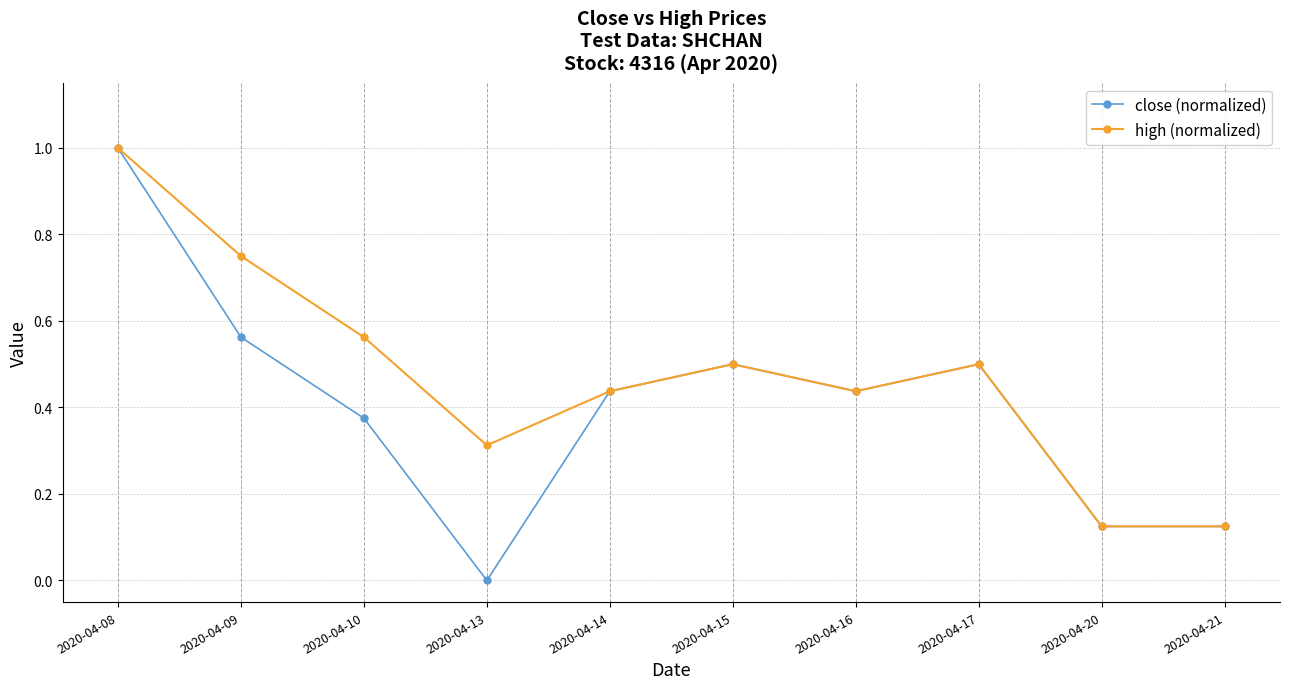

Rank the series by their average value, from highest to lowest.

high (normalized), close (normalized)